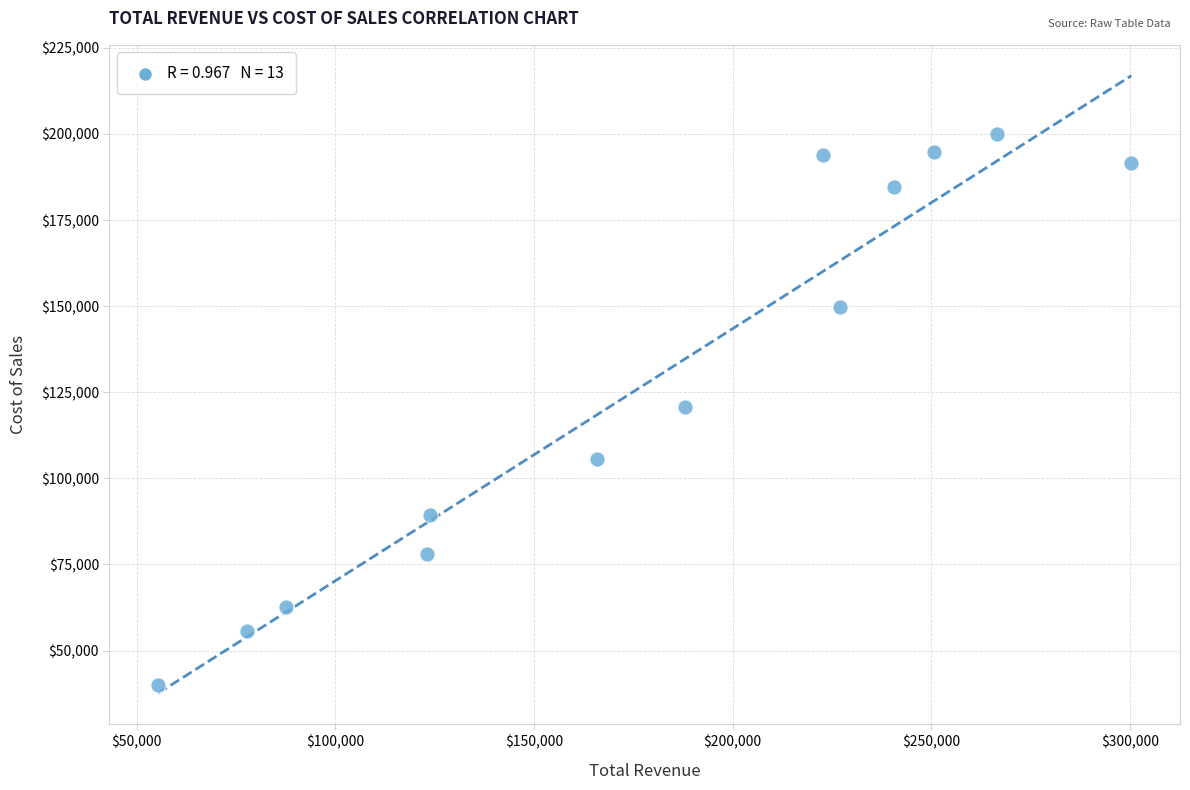

What is the range of X values (max minus min)?

244961.2